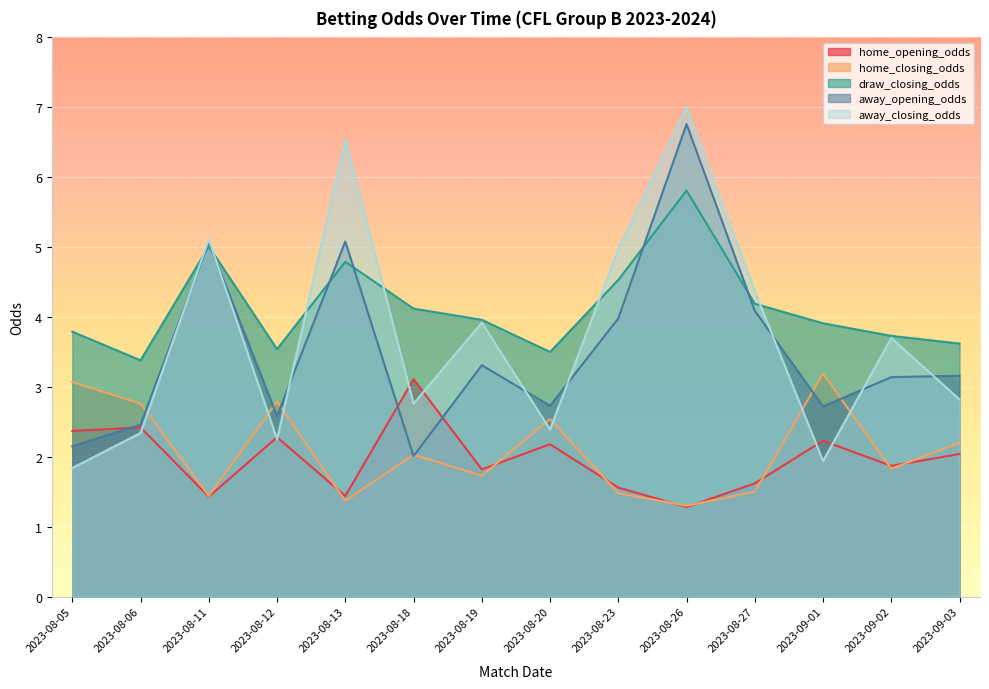

Reading left to right, extract all data points from this chart.

home_opening_odds: 2.4	2.4	1.4	2.3	1.4	3.1	1.8	2.2	1.6	1.3	1.6	2.2	1.9	2.0
home_closing_odds: 3.1	2.8	1.4	2.8	1.4	2.0	1.7	2.5	1.5	1.3	1.5	3.2	1.8	2.2
draw_closing_odds: 3.8	3.4	5.0	3.5	4.8	4.1	4.0	3.5	4.5	5.8	4.2	3.9	3.7	3.6
away_opening_odds: 2.1	2.5	5.1	2.6	5.1	2.0	3.3	2.7	4.0	6.8	4.1	2.7	3.1	3.2
away_closing_odds: 1.8	2.3	5.1	2.2	6.5	2.8	3.9	2.4	5.0	7.0	4.4	1.9	3.7	2.8